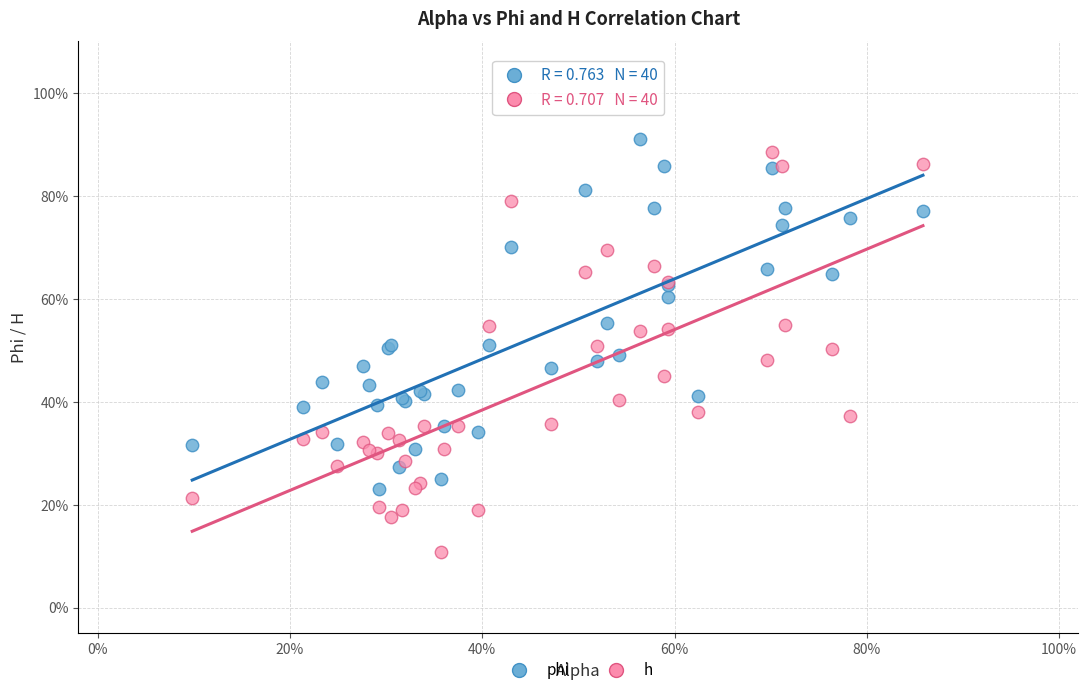

What are all the series names shown in the legend?

phi, h